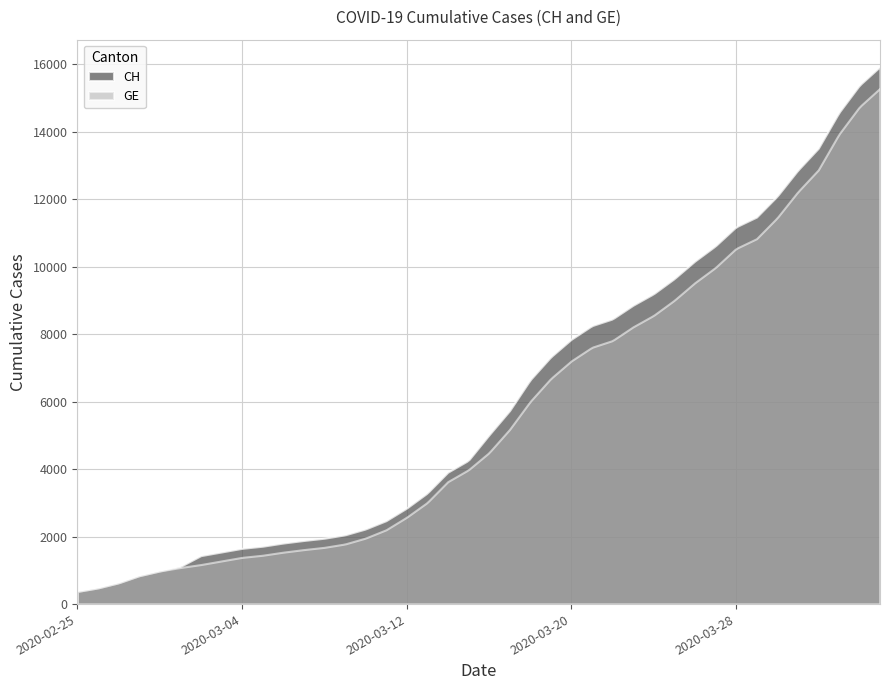

What is the approximate value of GE at 2020-03-13, to the nearest 100?

3000